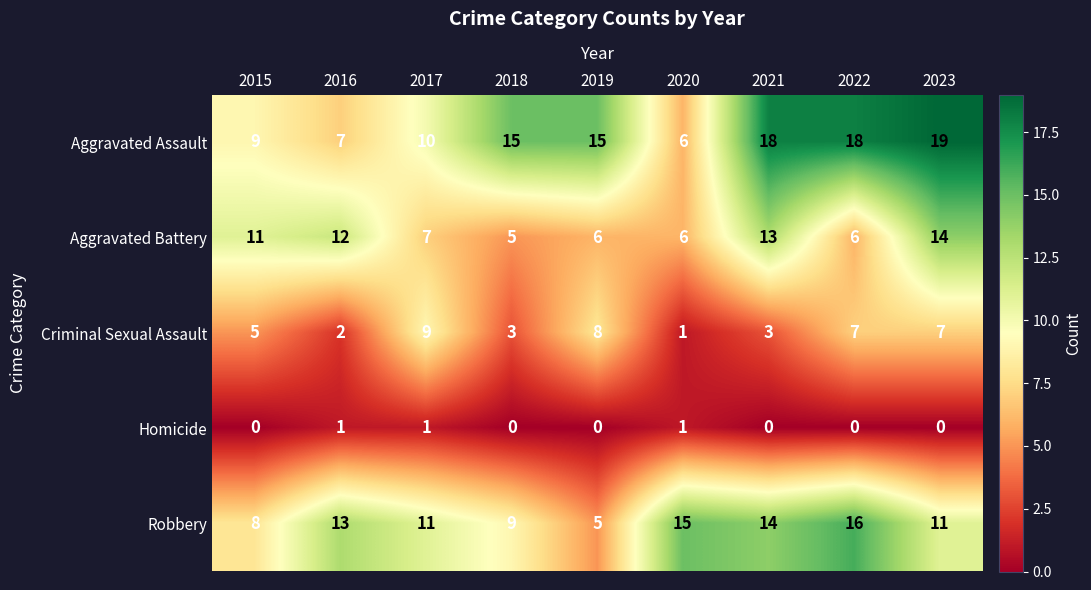

Which label corresponds to the largest value in the chart?

2023